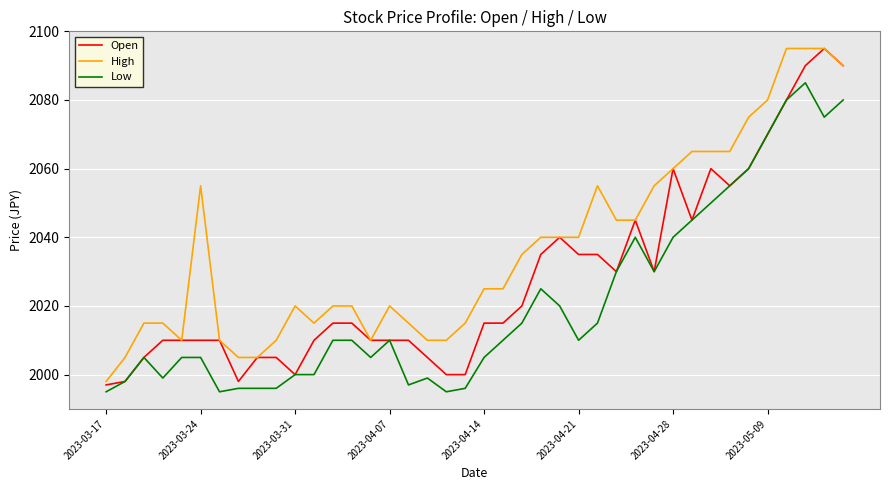

What is the maximum value for Low?

2085